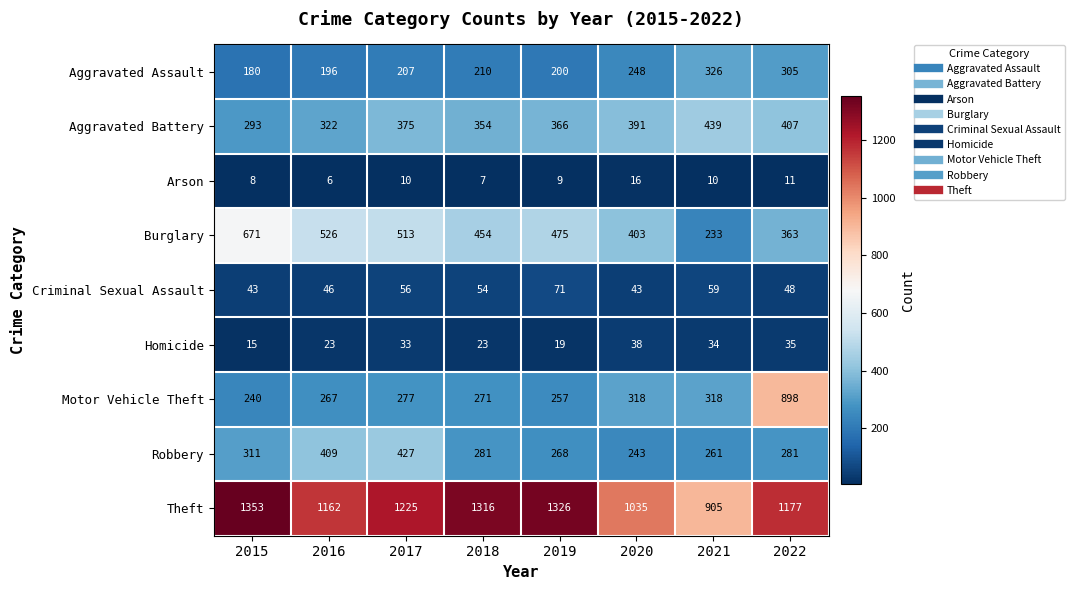

Where is Aggravated Battery nearest to the value 366?

2019